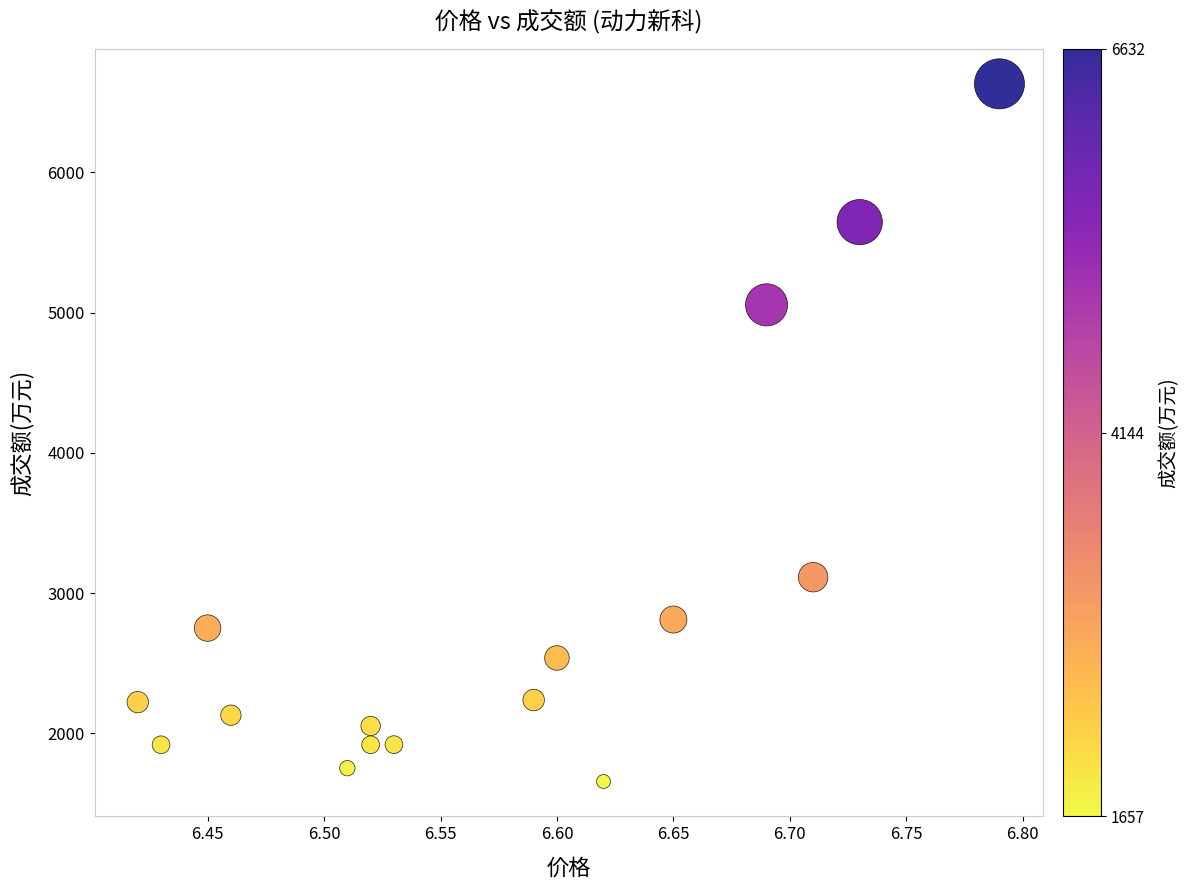

What is the range of Y values (max minus min)?

4975